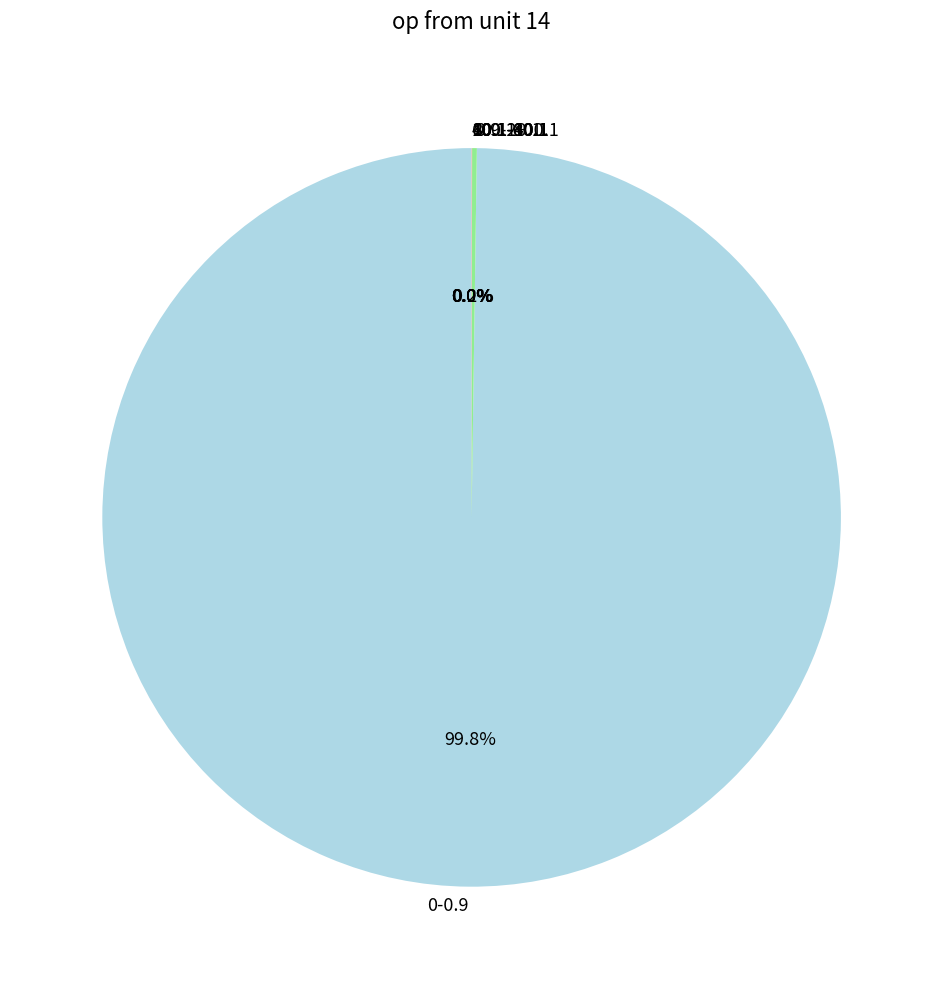

To the nearest percent, what is the average slice percentage?

14%